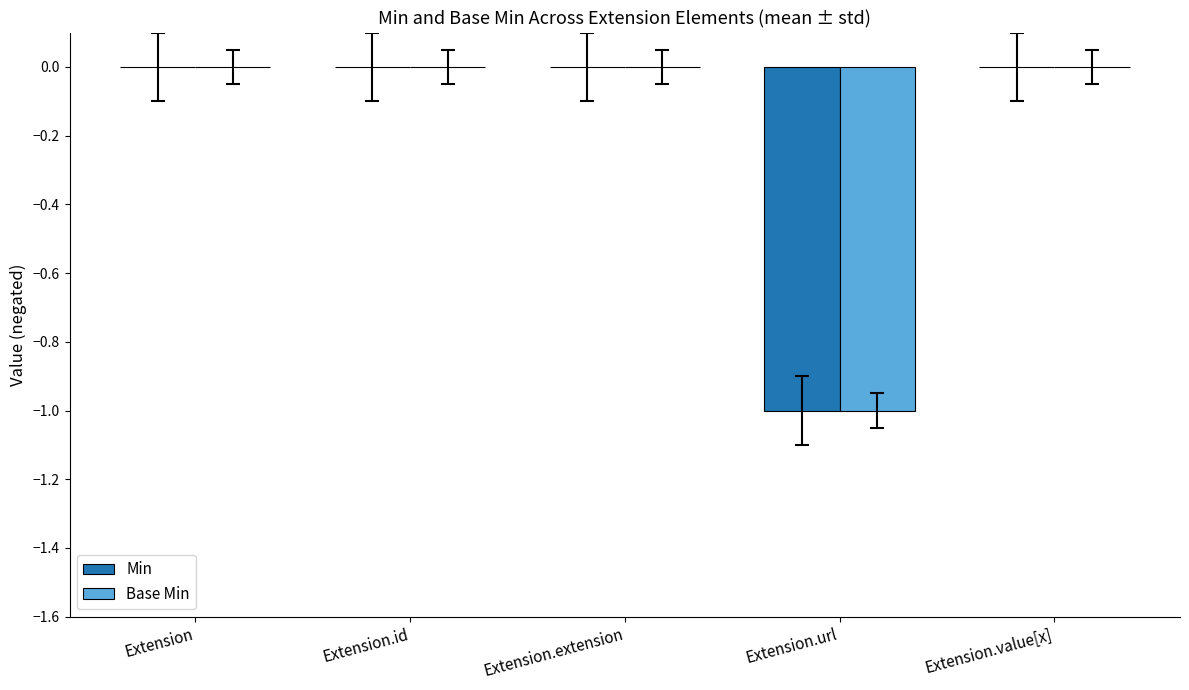

Reading right to left, what are all the values shown in this chart?

Min: 0	-1	0	0	0
Base Min: 0	-1	0	0	0